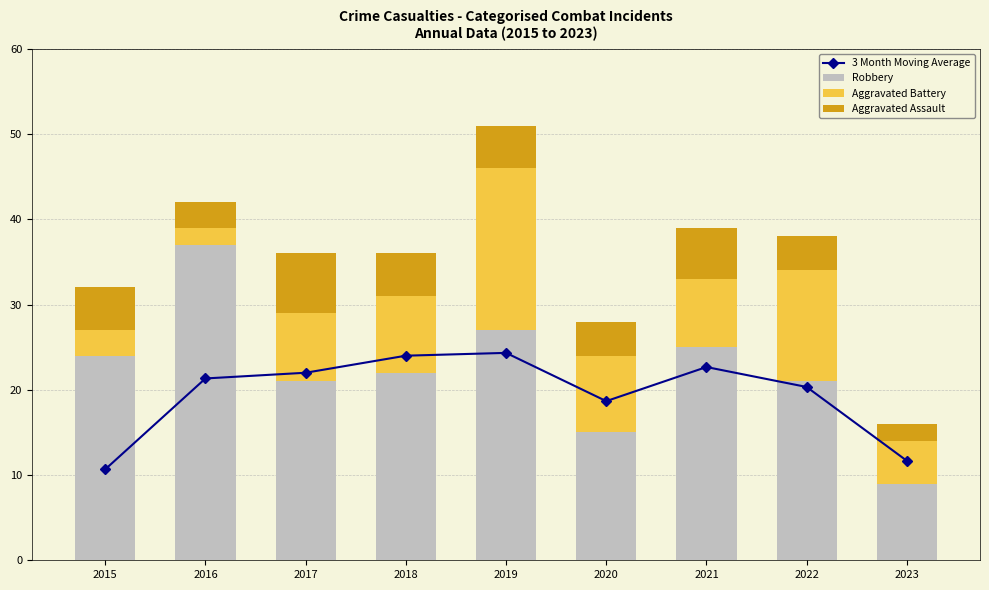

Where does the Aggravated Assault series first go above 5?

2017